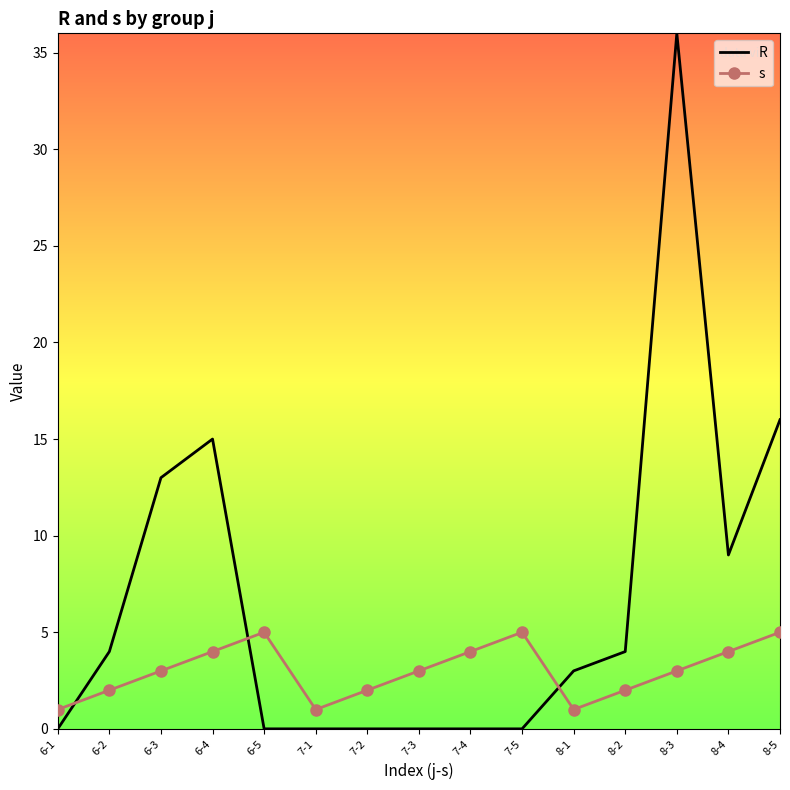

What is the highest value of the R series?

36